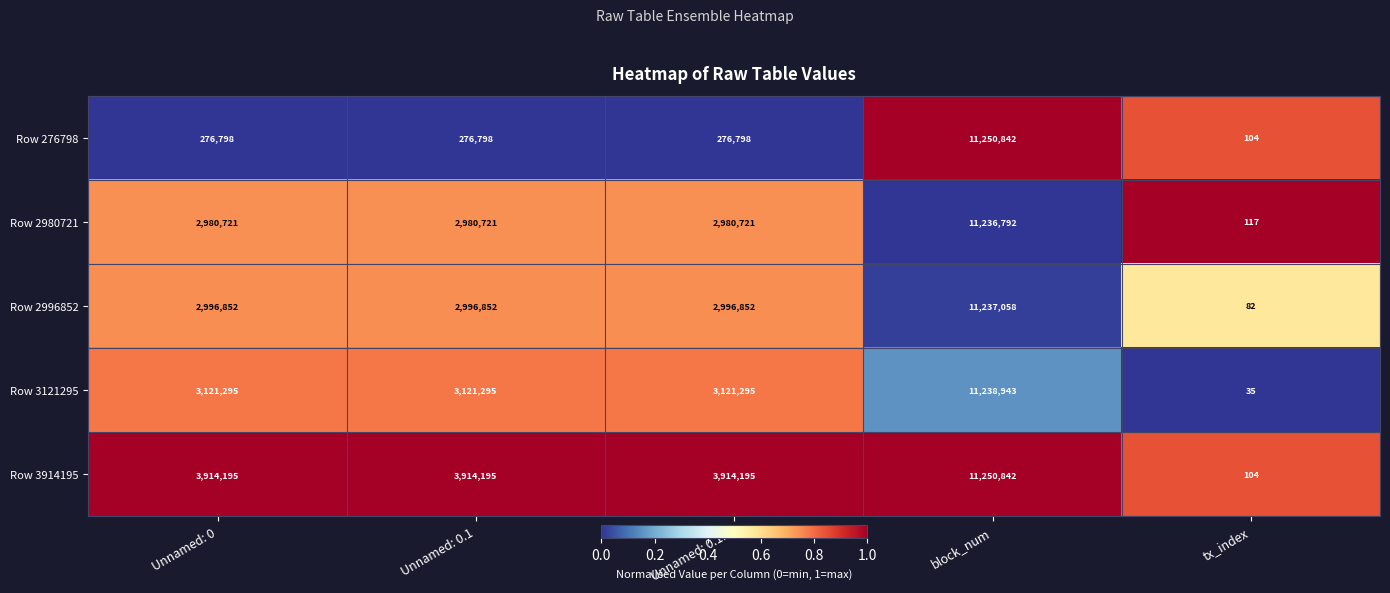

Rank the series at Unnamed: 0.1.1 from lowest to highest value.

Row 276798, Row 2980721, Row 2996852, Row 3121295, Row 3914195